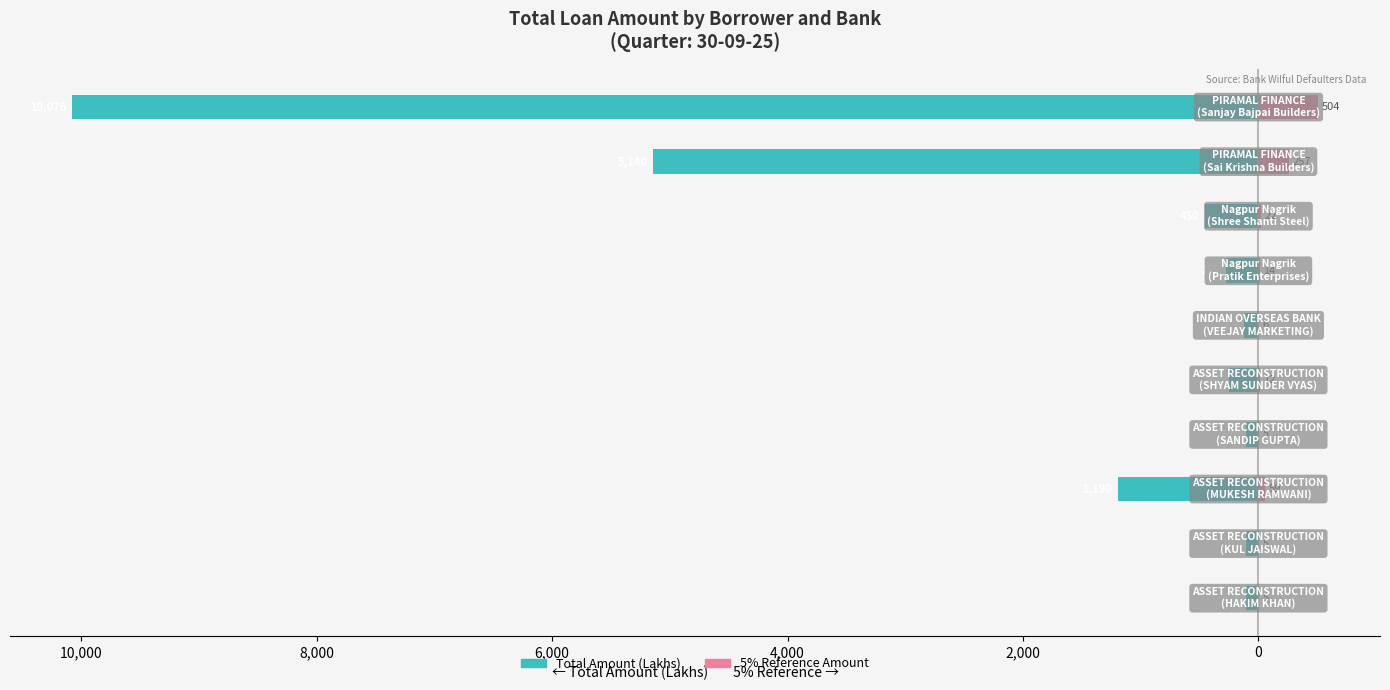

Are the bars horizontal?

Yes